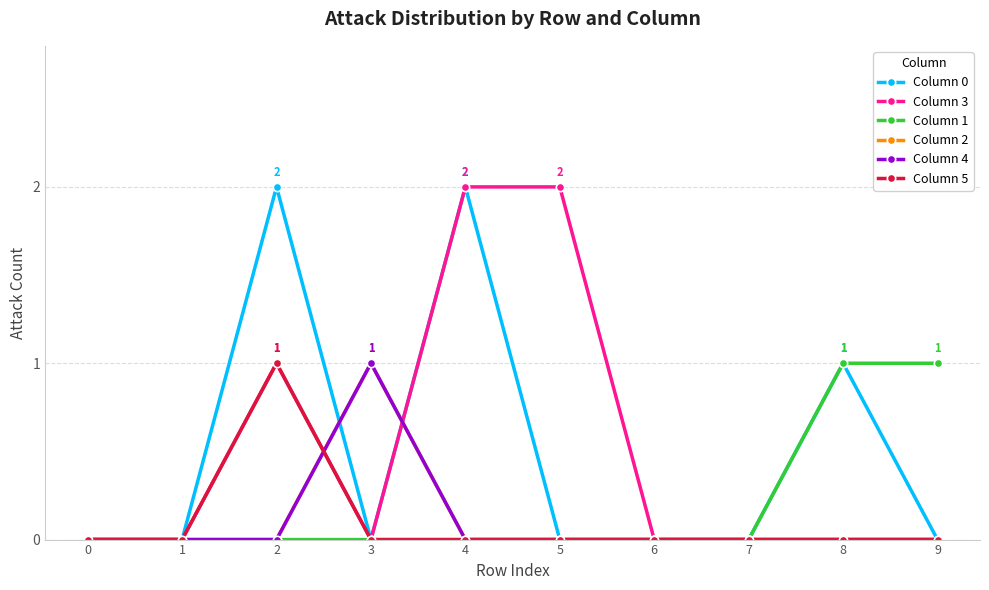

Is this an area chart (filled region under the line)?

No